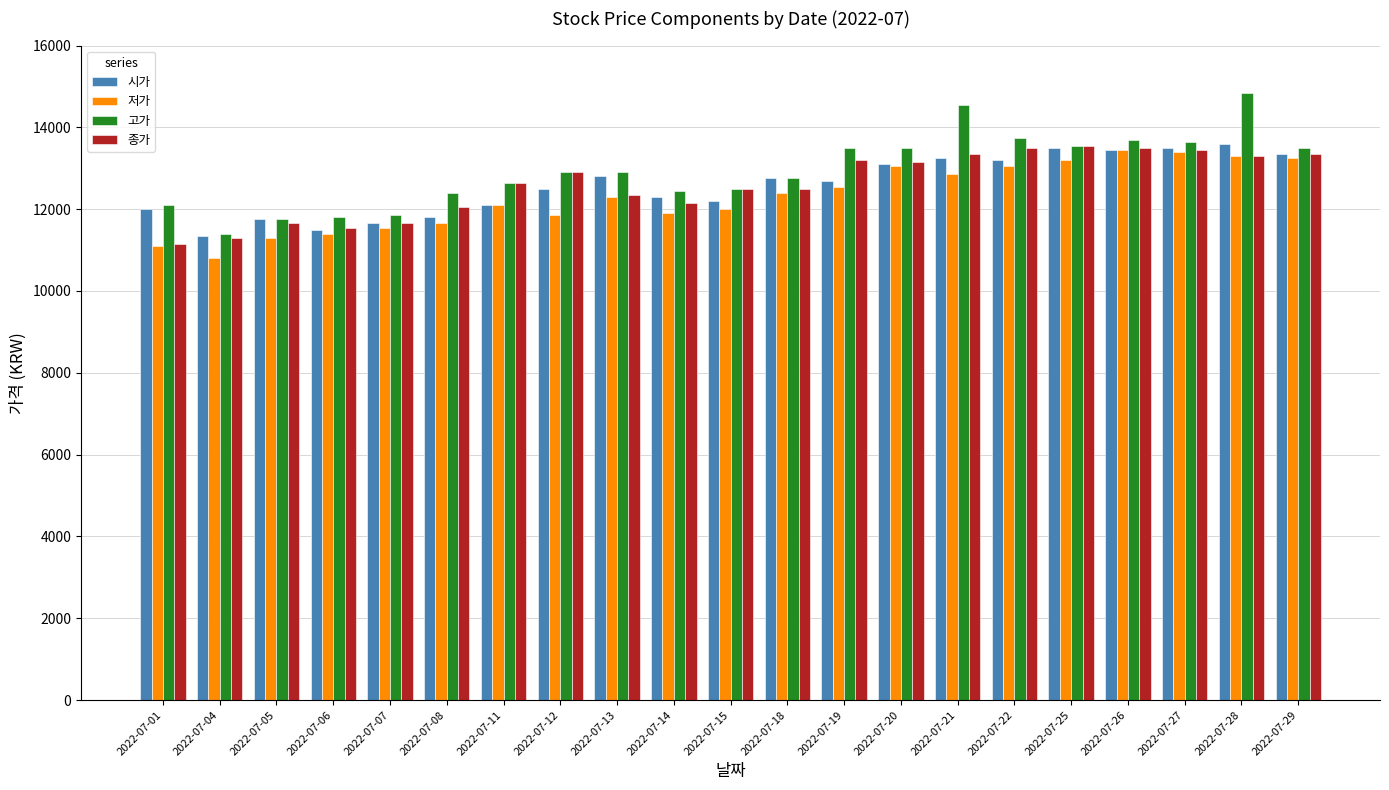

Read the 저가 value at 2022-07-18.

12400